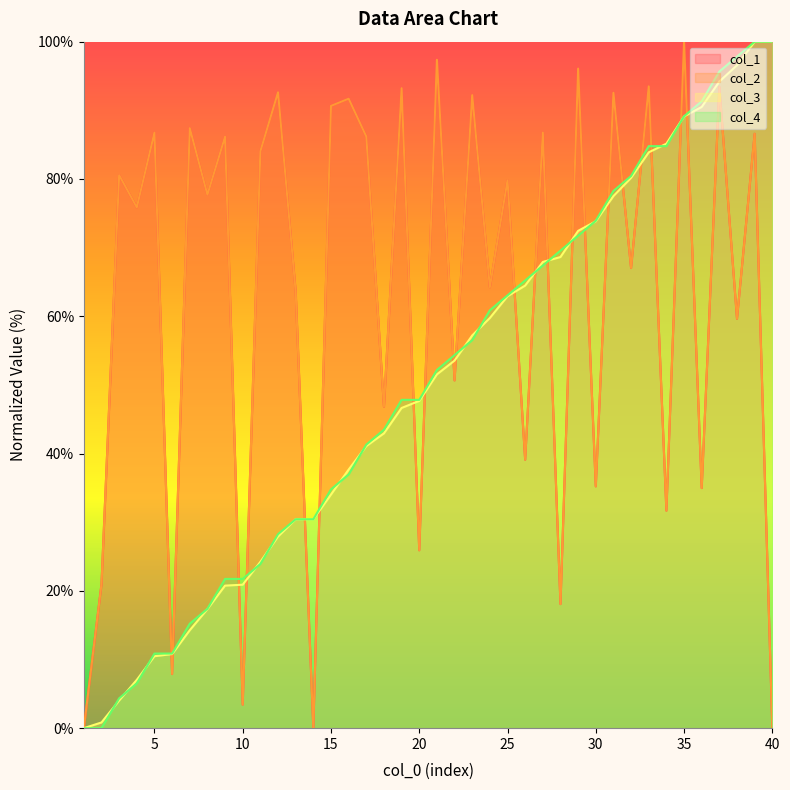

At which category does col_2 reach its first local valley?

4